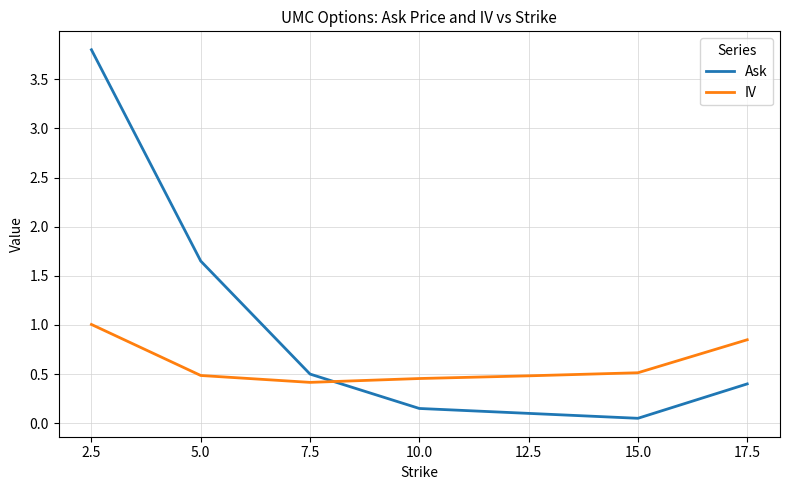

What is the difference between the IV values at 7.5 and 17.5?

0.4